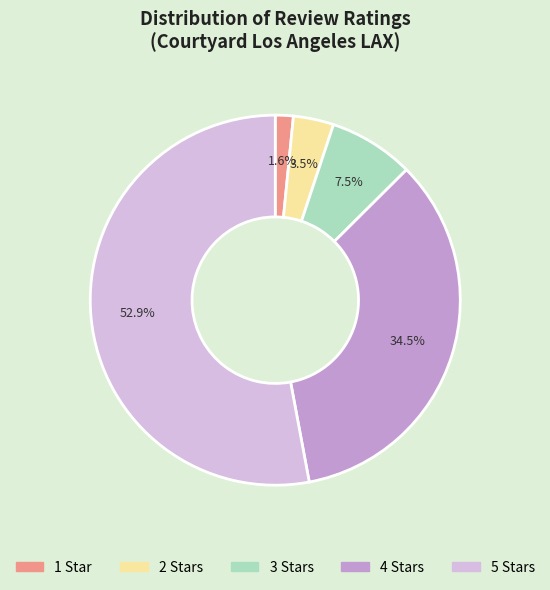

Which category has the biggest portion of the pie?

5 Stars